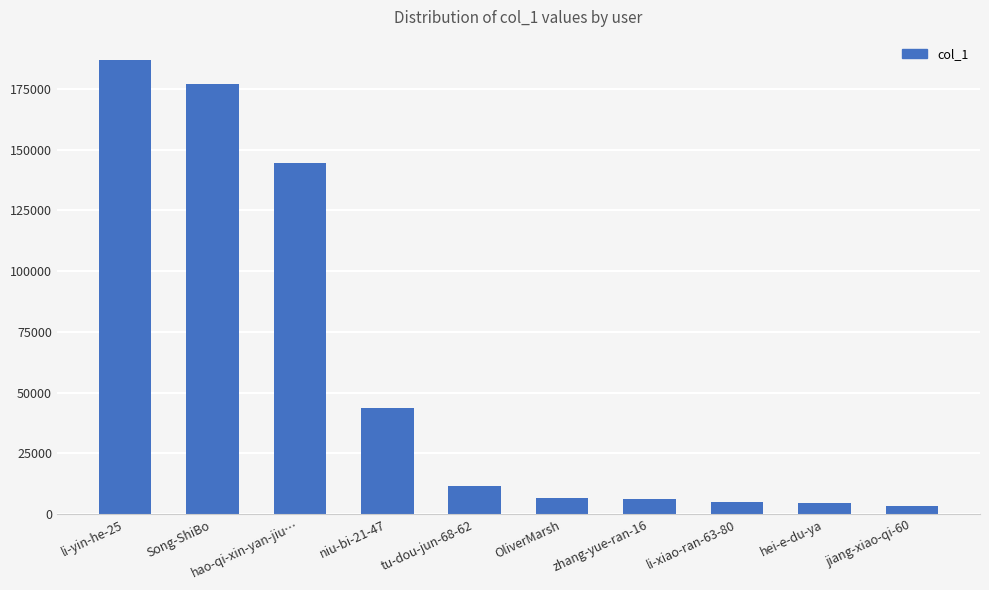

What is the average value?

58963